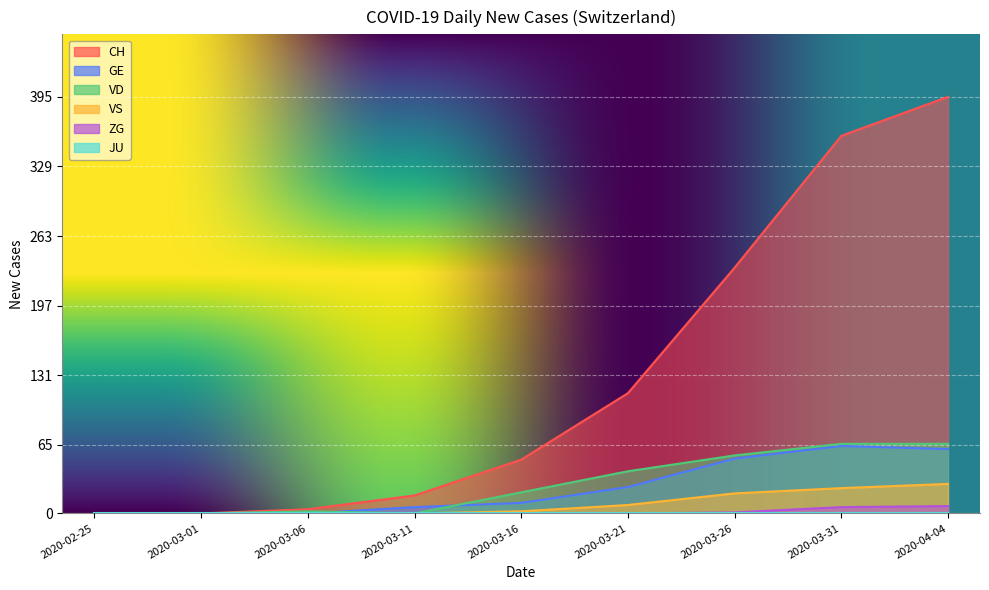

What is the average value of the ZG series?

2